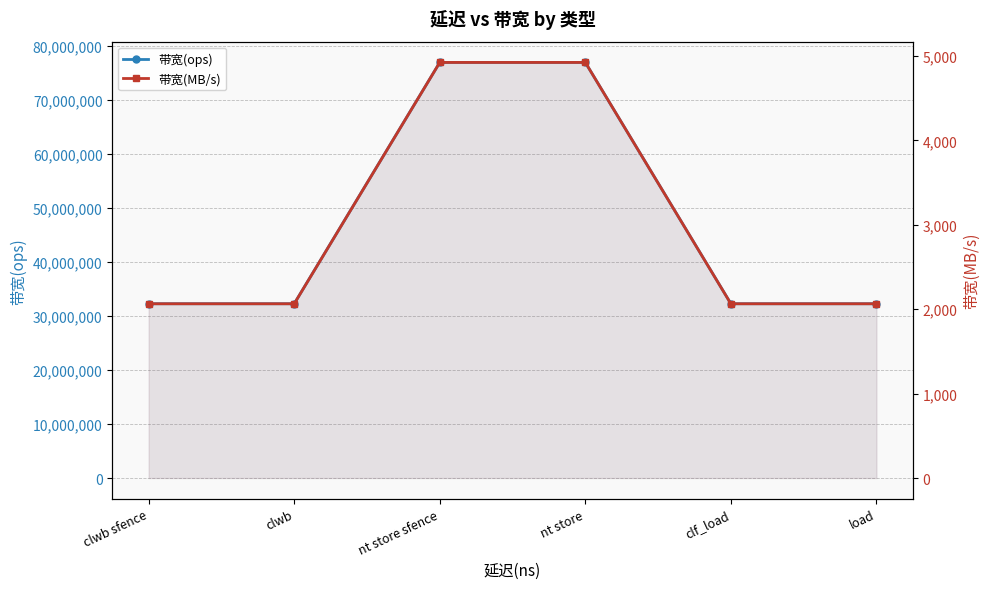

At which category does the chart reach its minimum across all series?

clwb sfence